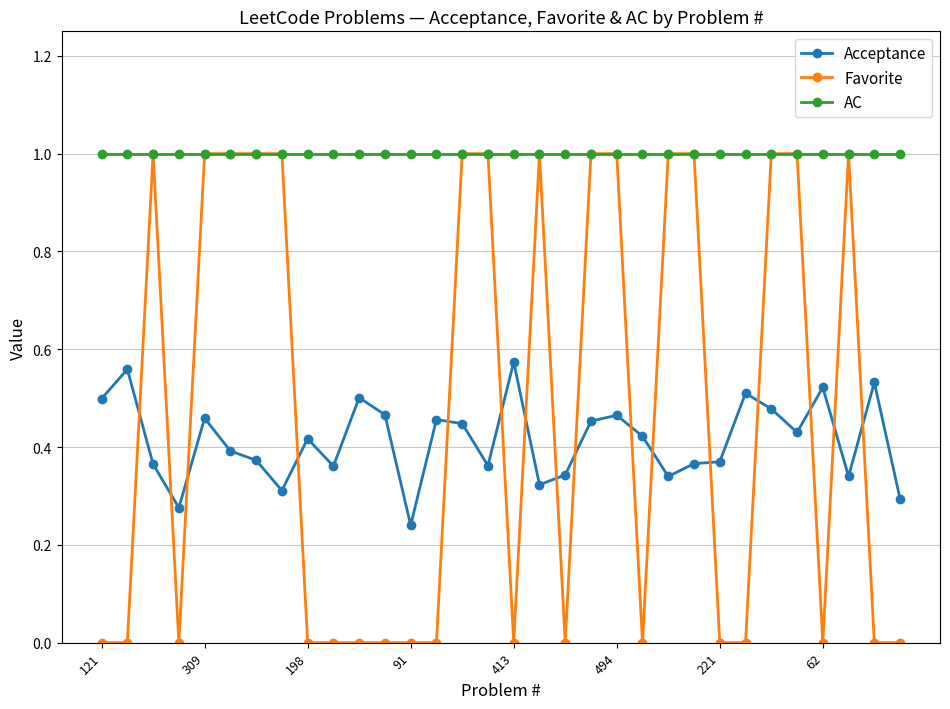

True or false: Acceptance and AC cross at least once.

False